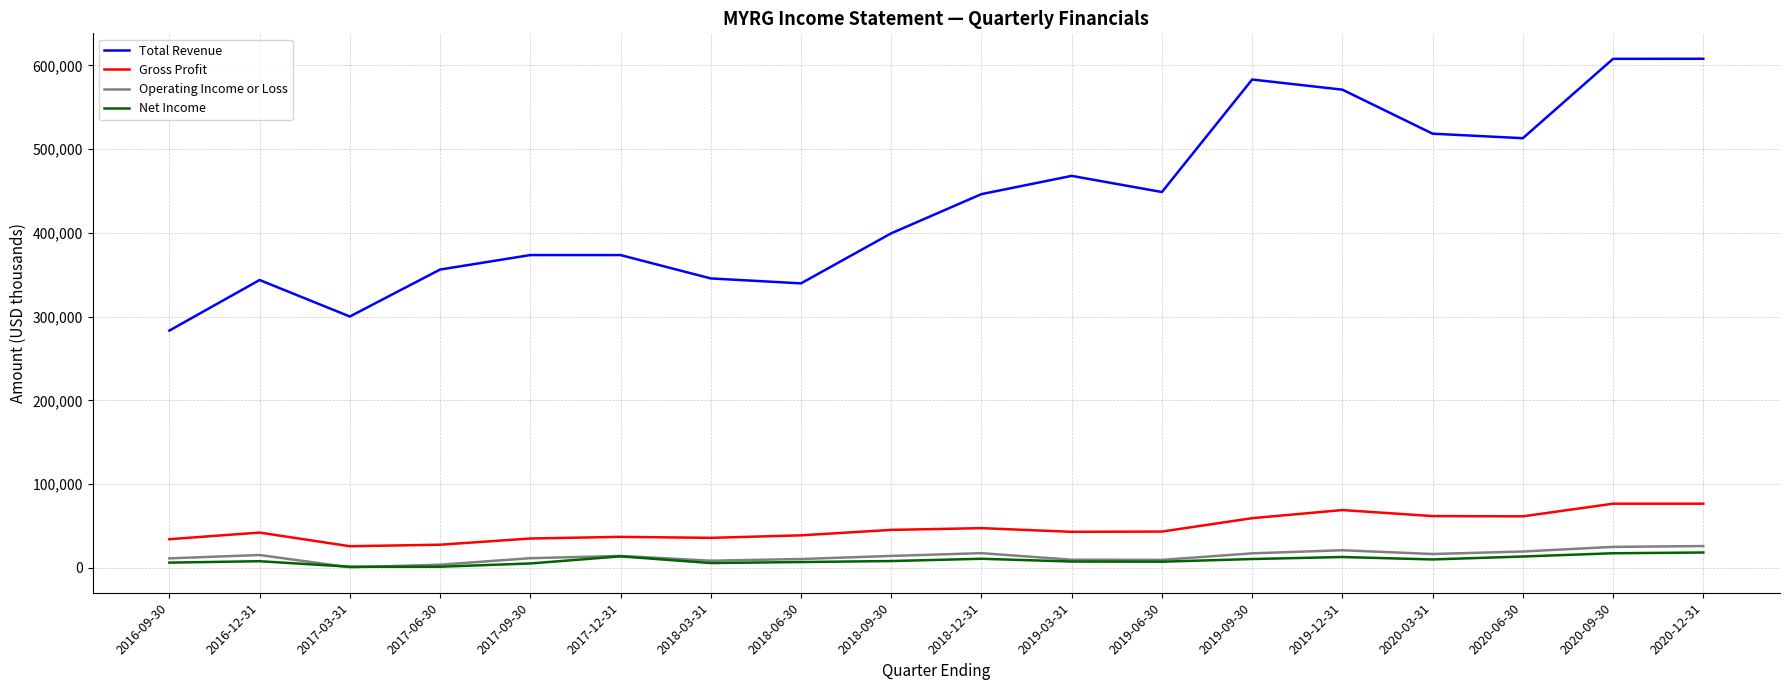

Which series has the largest total across all categories?

Total Revenue